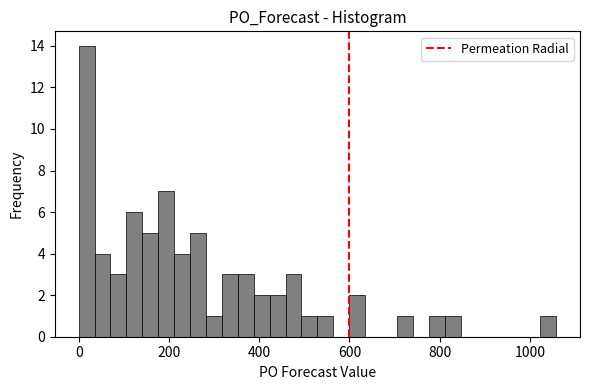

Read against the x-axis, roughly where is the centre of the tallest bar?

20